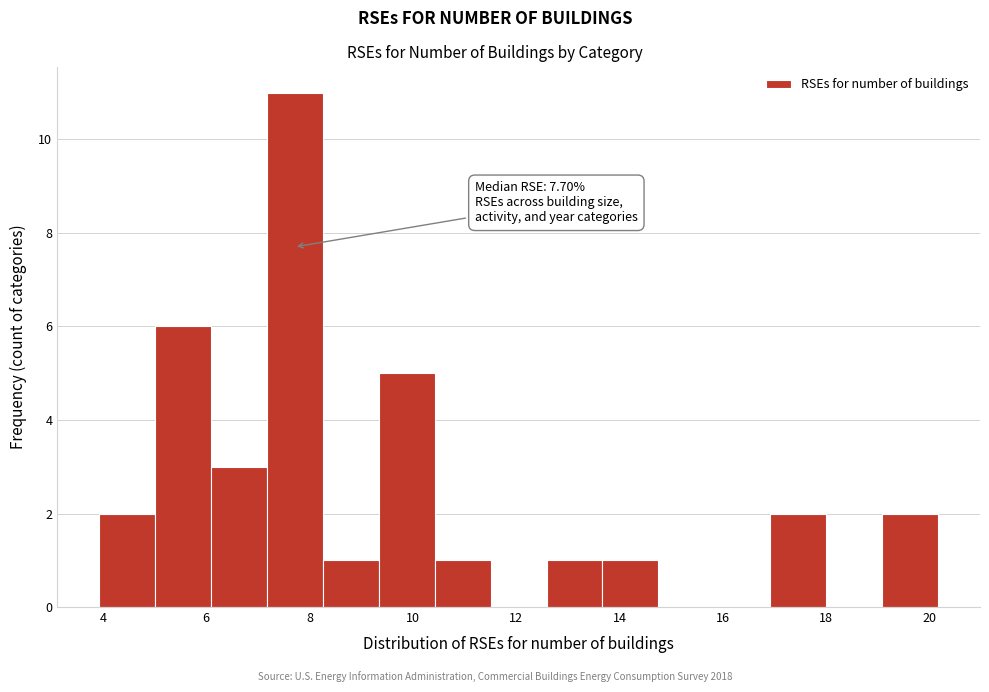

Which range on the x-axis has the tallest bar?

7.2 to 8.2